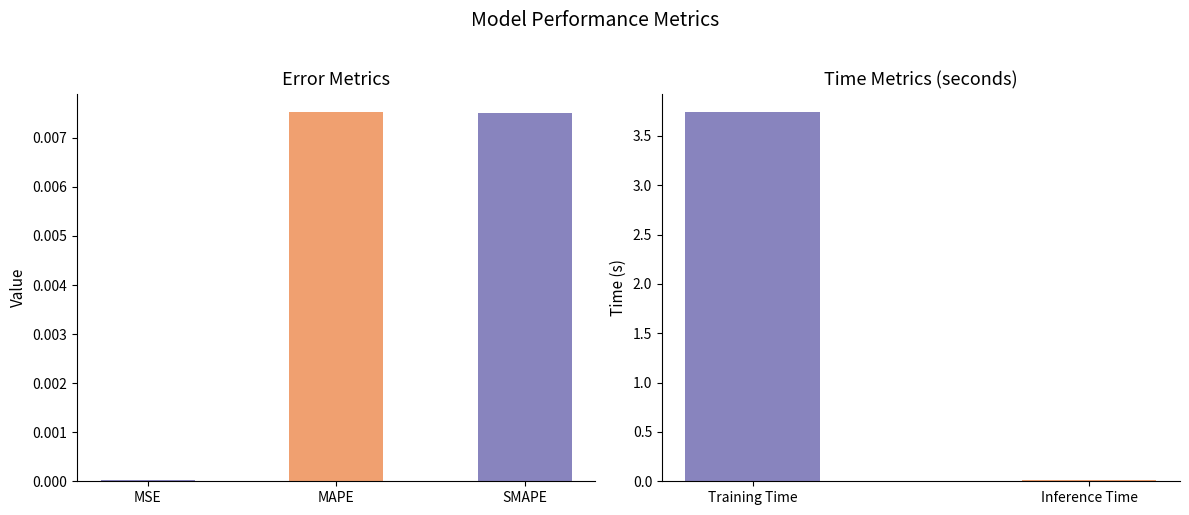

What is the greatest value displayed?

3.7